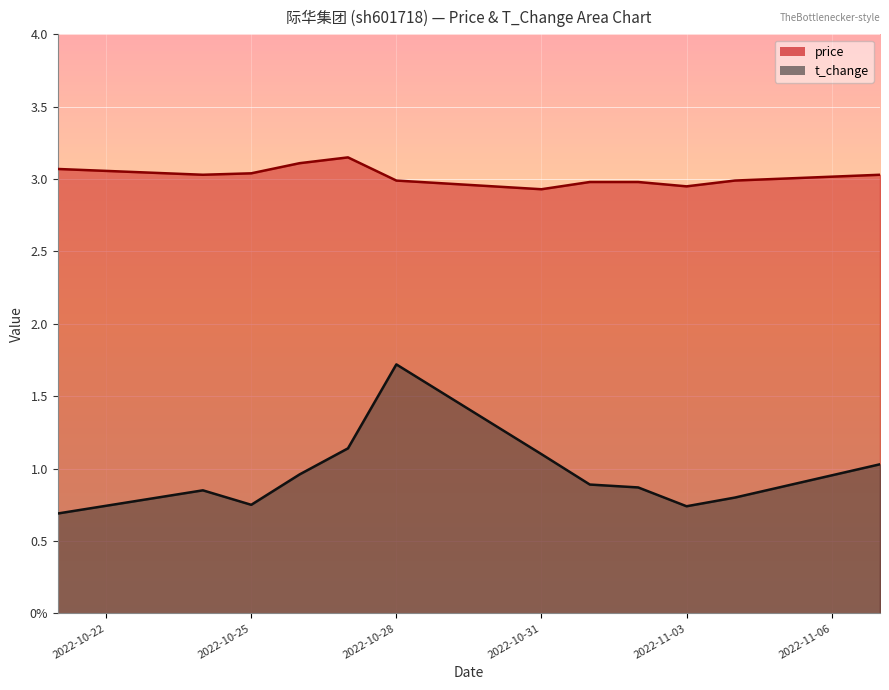

Rank the series by their average value, from lowest to highest.

t_change, price